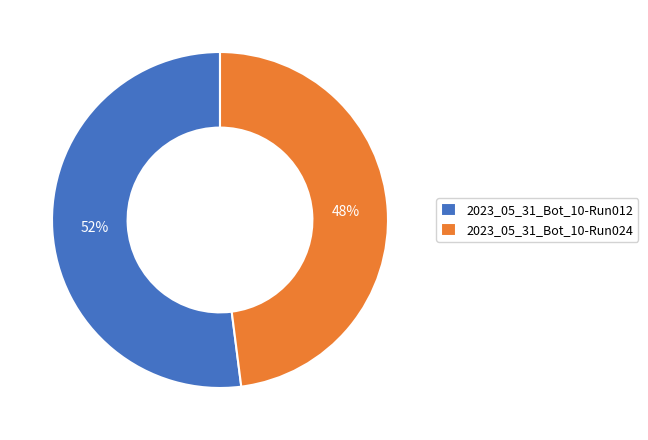

The 2023_05_31_Bot_10-Run024 slice represents 33% of the pie. True or false?

False